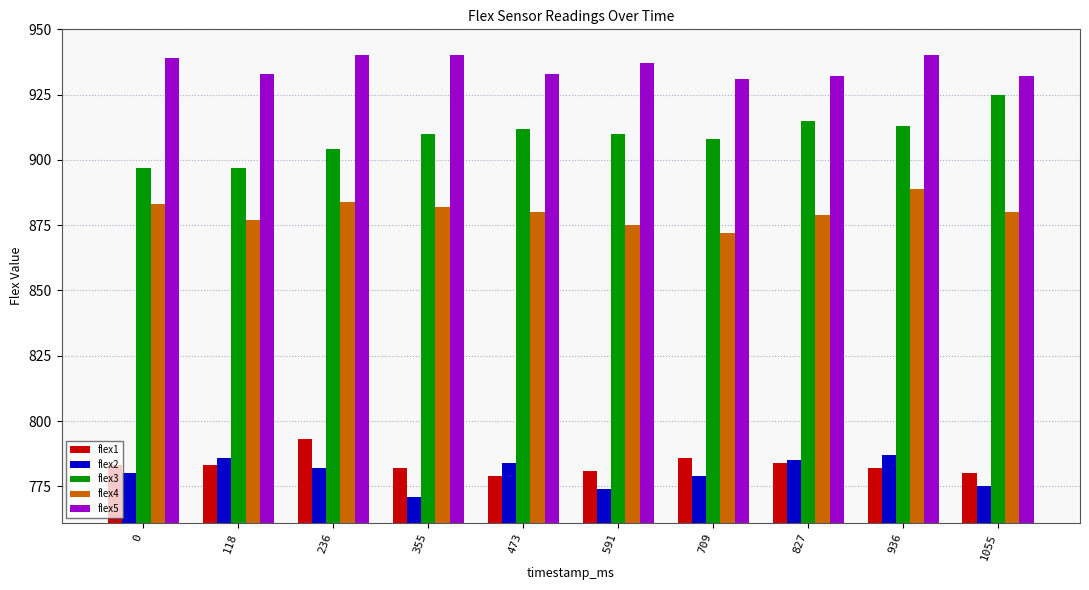

How many distinct data groups are displayed?

5